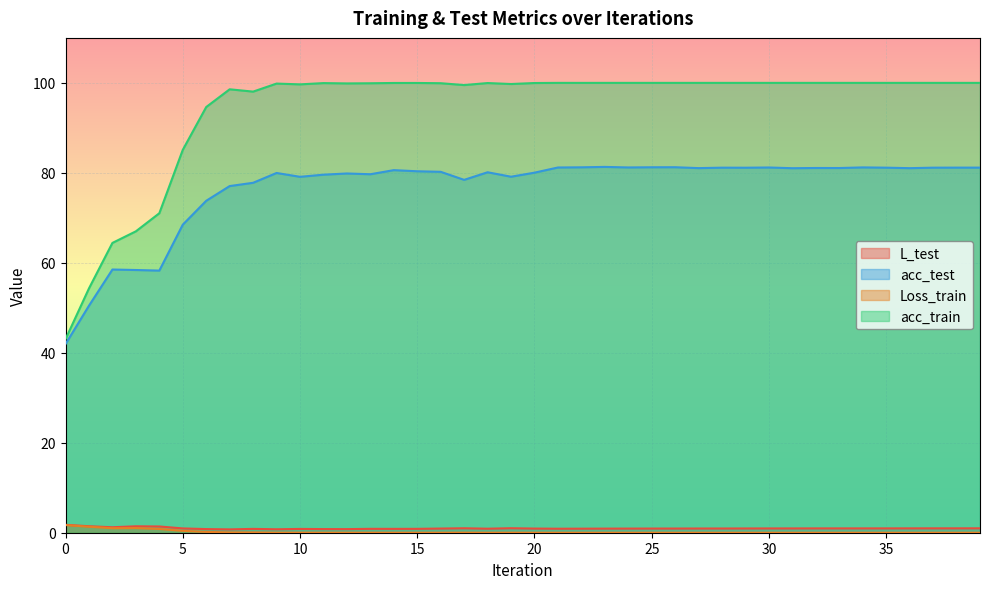

What is the difference between the second highest and minimum values in the acc_train series?

57.0